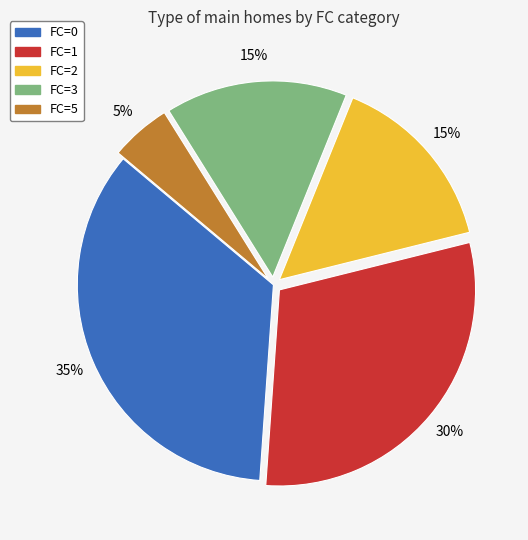

Is there any slice that represents more than half of the pie?

No